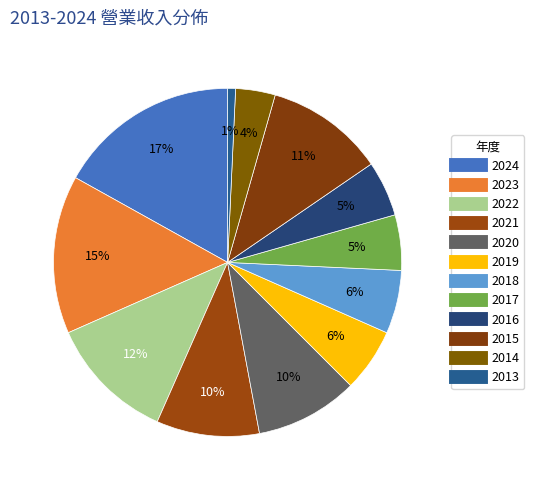

To the nearest percent, what is the difference between the 2021 and 2015 slice percentages?

1%